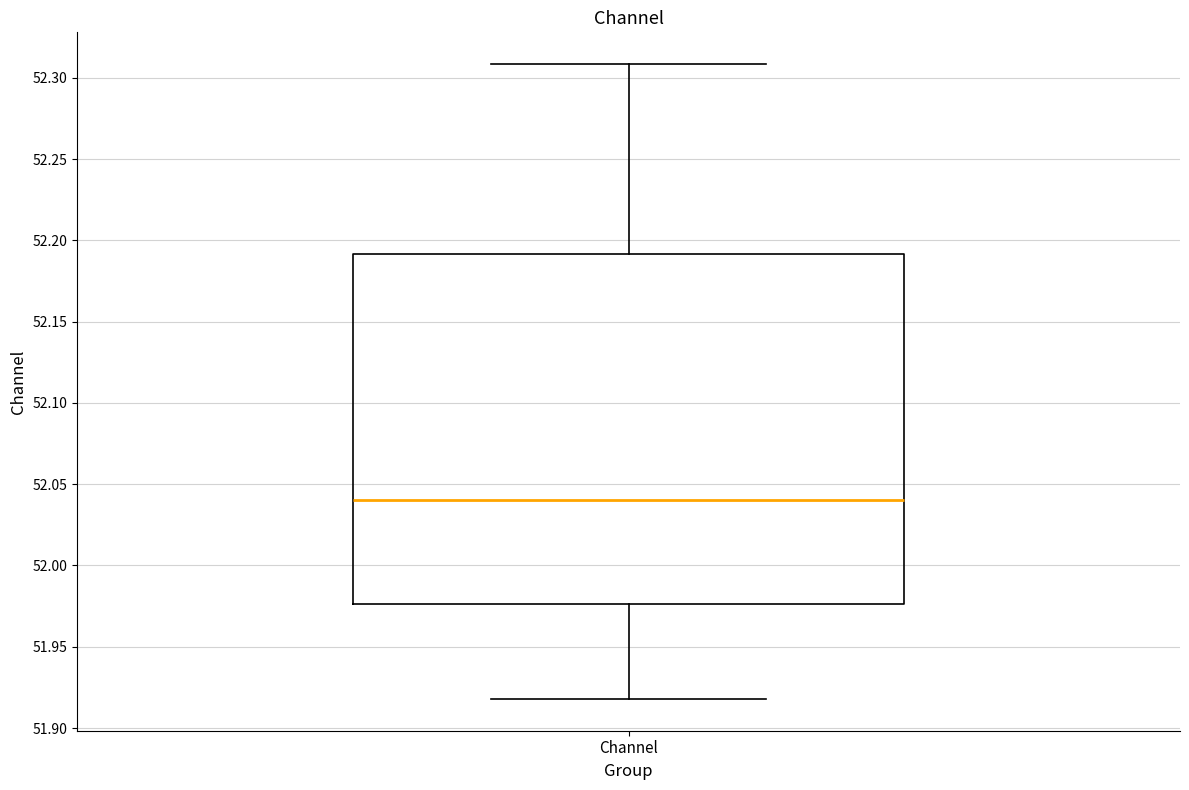

Read this box plot against the y-axis: the position of the median line, the range covered by the box, and the ends of both whiskers. The values are not printed on the chart, so give them approximately, as read against the axis.

median 52.040, box 51.975 to 52.190, whiskers 51.920 to 52.310